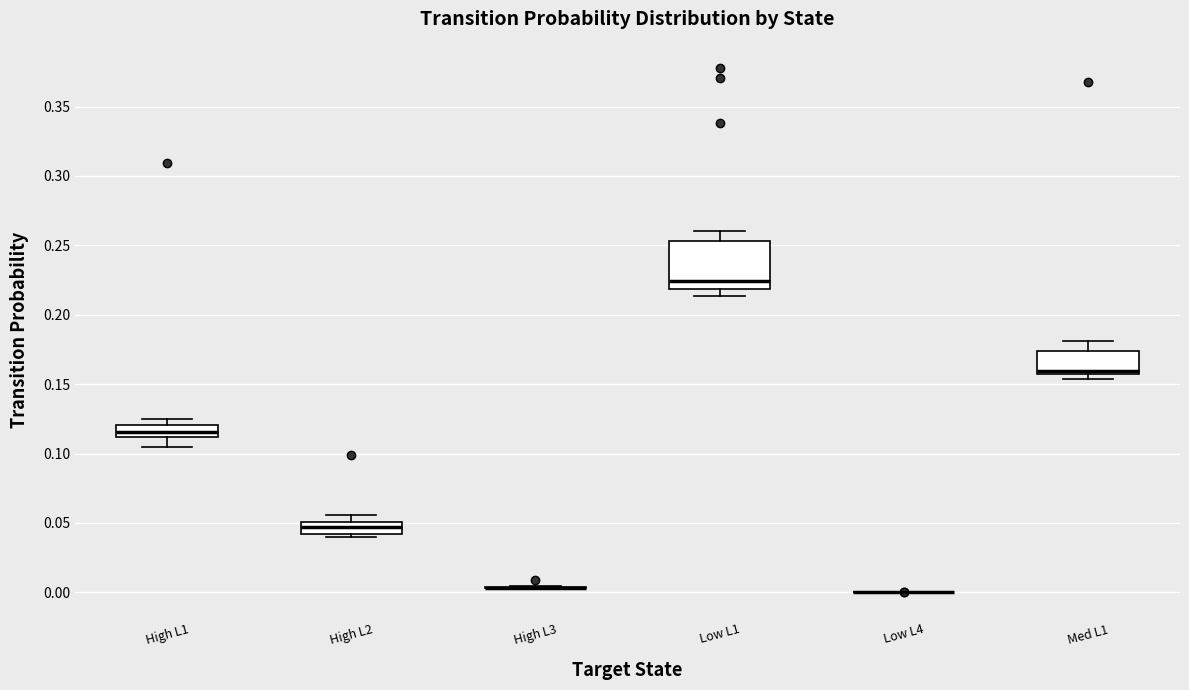

Reading left to right, transcribe this box plot: for each box, give where its median line is, the range the box spans, and where its two whiskers end, as read against the y-axis. The values are not printed on the chart, so give them approximately, as read against the axis.

High L1: median 0.115, box 0.110 to 0.120, whiskers 0.105 to 0.125
High L2: median 0.045, box 0.040 to 0.050, whiskers 0.040 (just below the box's lower edge) to 0.055
High L3: box collapsed to a line at 0.005, whiskers 0.005 to 0.005
Low L1: median 0.225, box 0.220 to 0.255, whiskers 0.215 to 0.260
Low L4: box collapsed to a line at 0.000, whiskers 0.000 to 0.000
Med L1: median 0.160, box 0.155 to 0.175, whiskers 0.155 (just below the box's lower edge) to 0.180